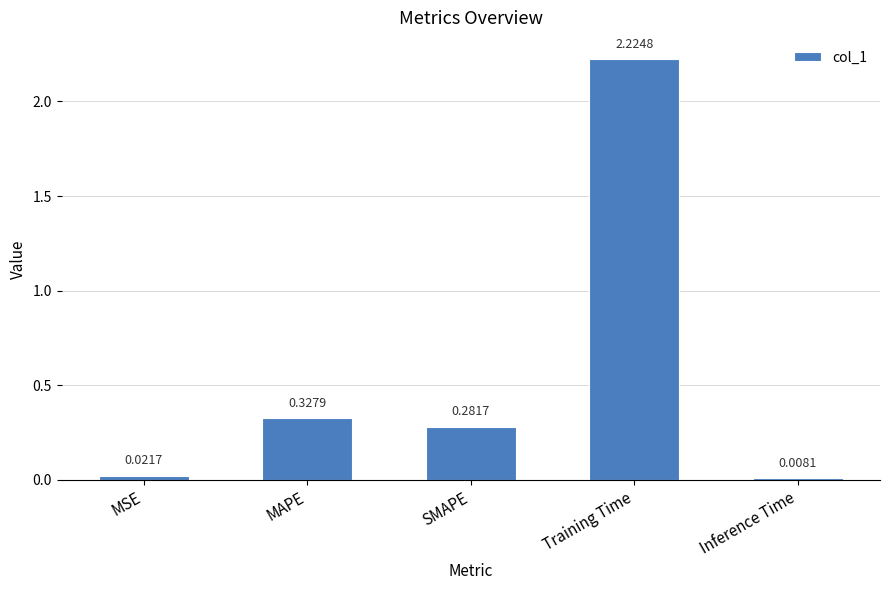

Which category has the highest value across all series?

Training Time